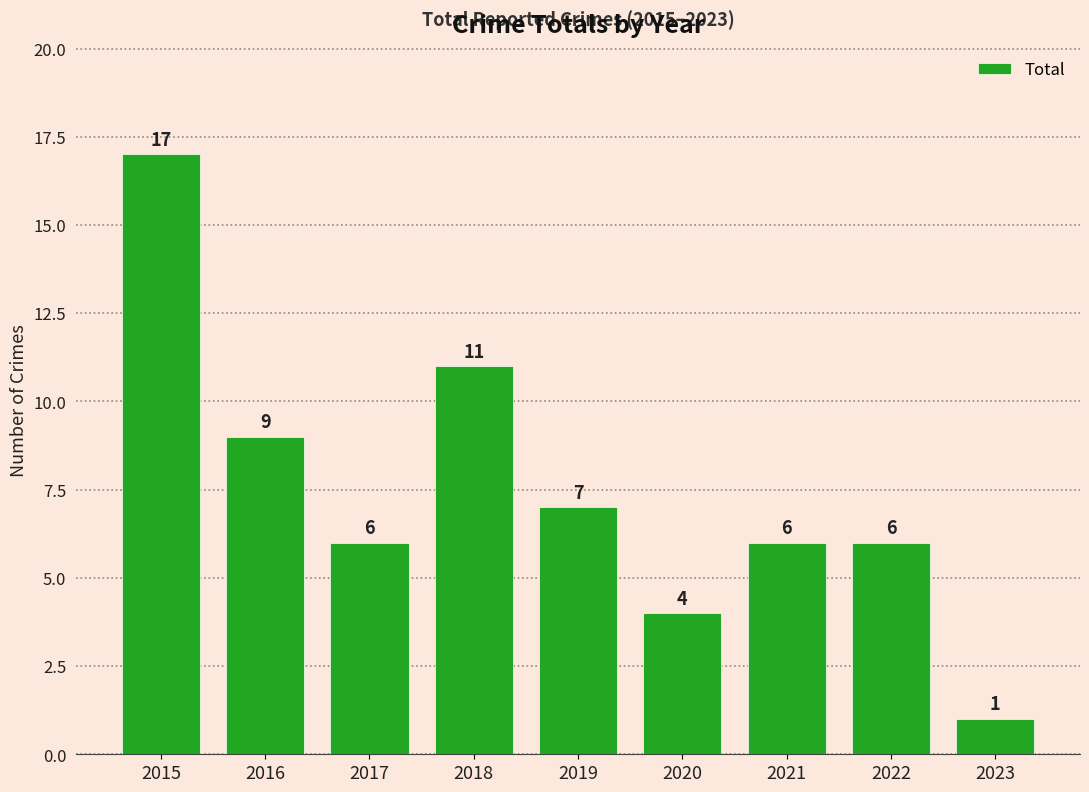

What is the maximum value shown in the chart?

17